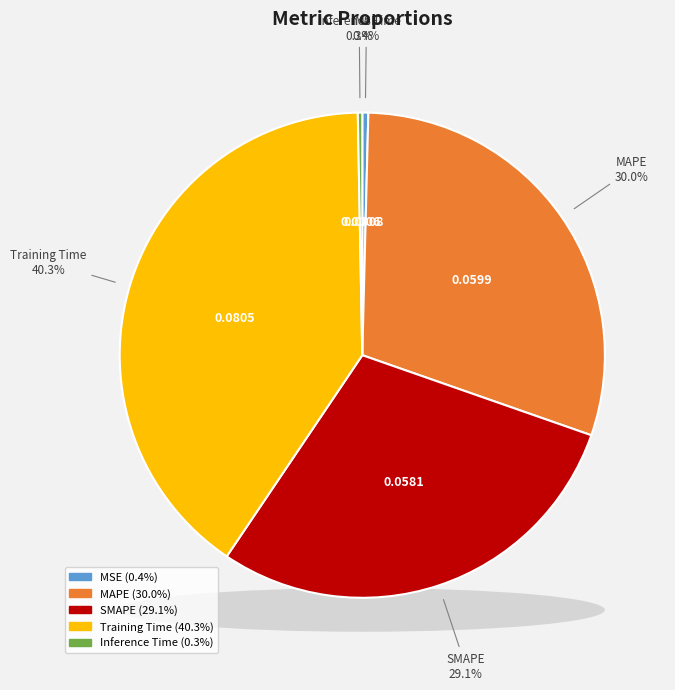

Rank the categories by value from highest to lowest.

Training Time, MAPE, SMAPE, MSE, Inference Time